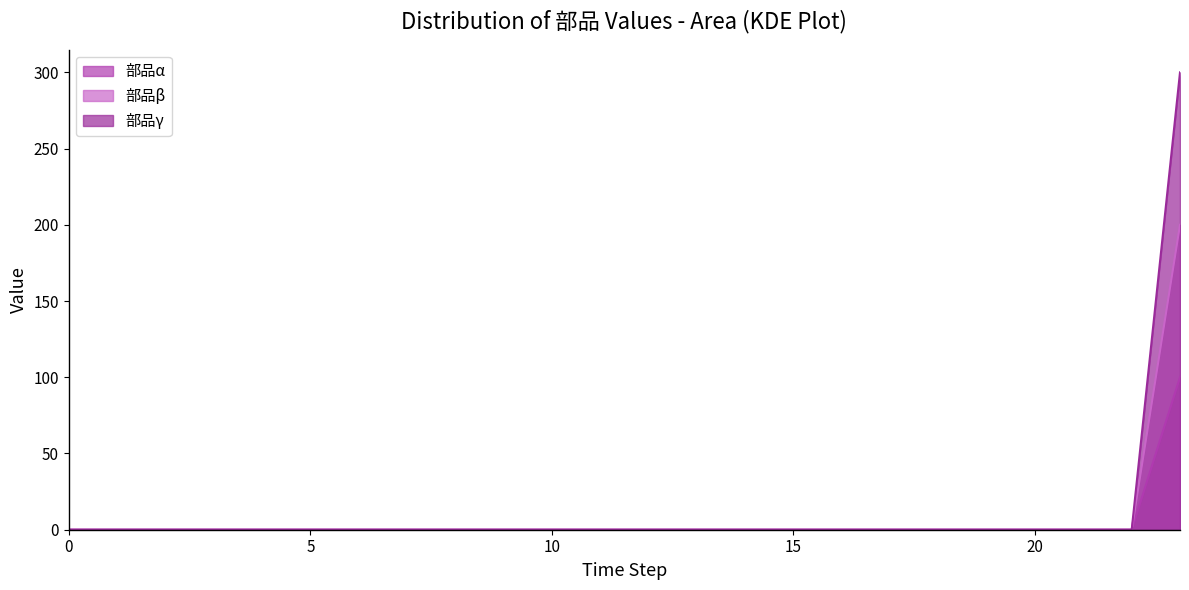

True or false: 部品α has more than 2 points higher than both neighbors.

False